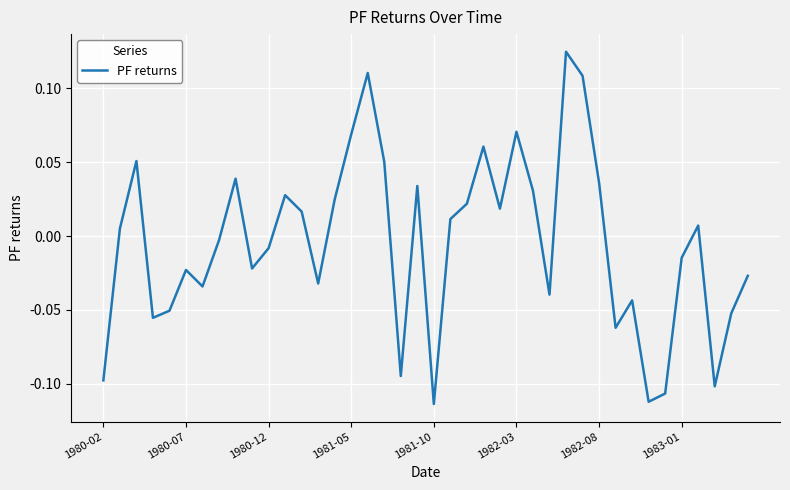

Which has a higher value, 1982-08 or 1980-12?

1982-08